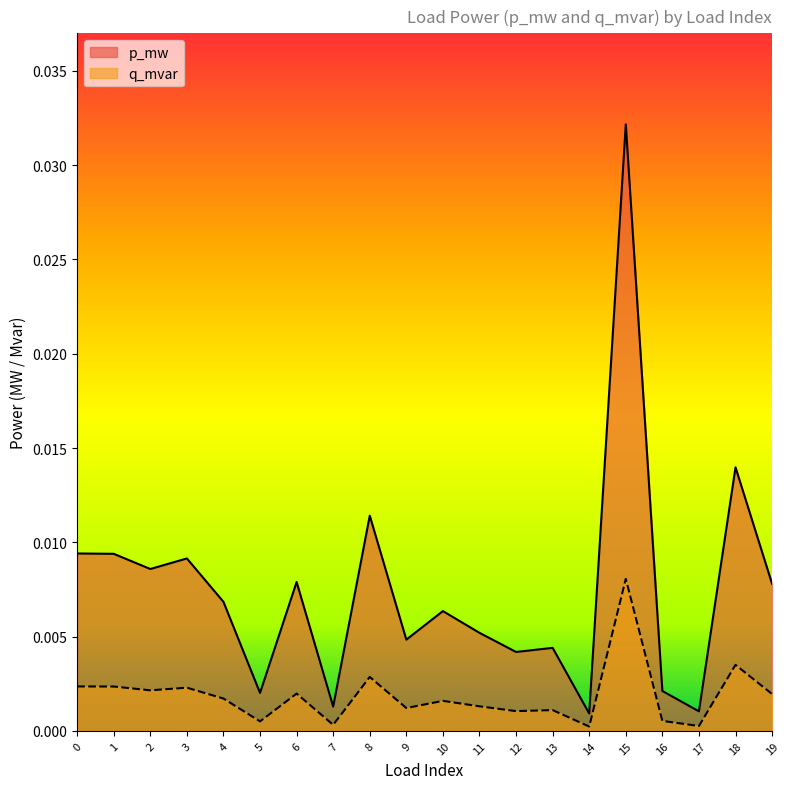

What is the sum of all p_mw values?

0.1